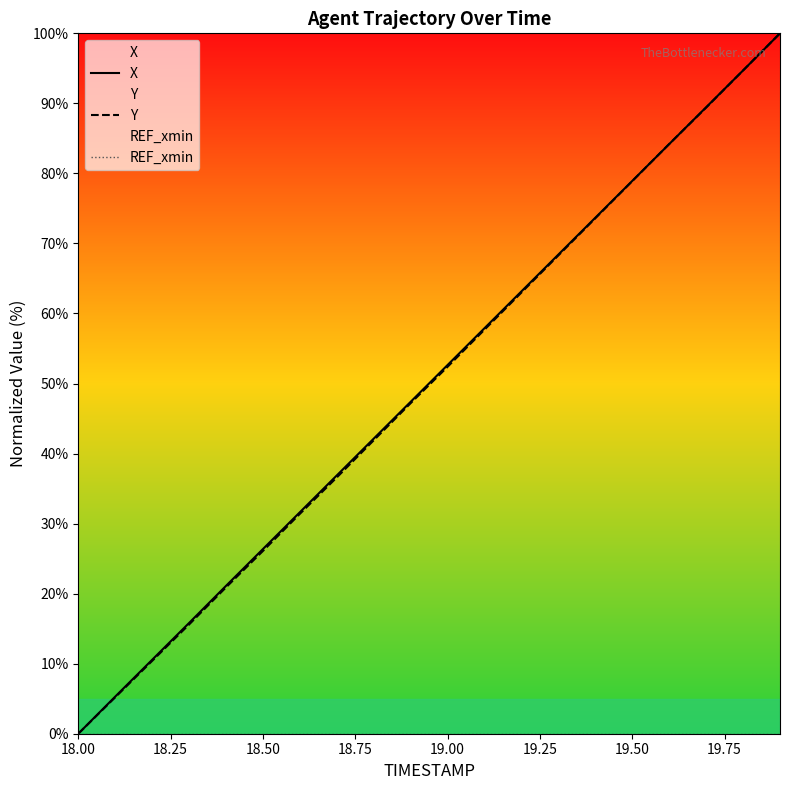

Which series has the largest total across all categories?

X